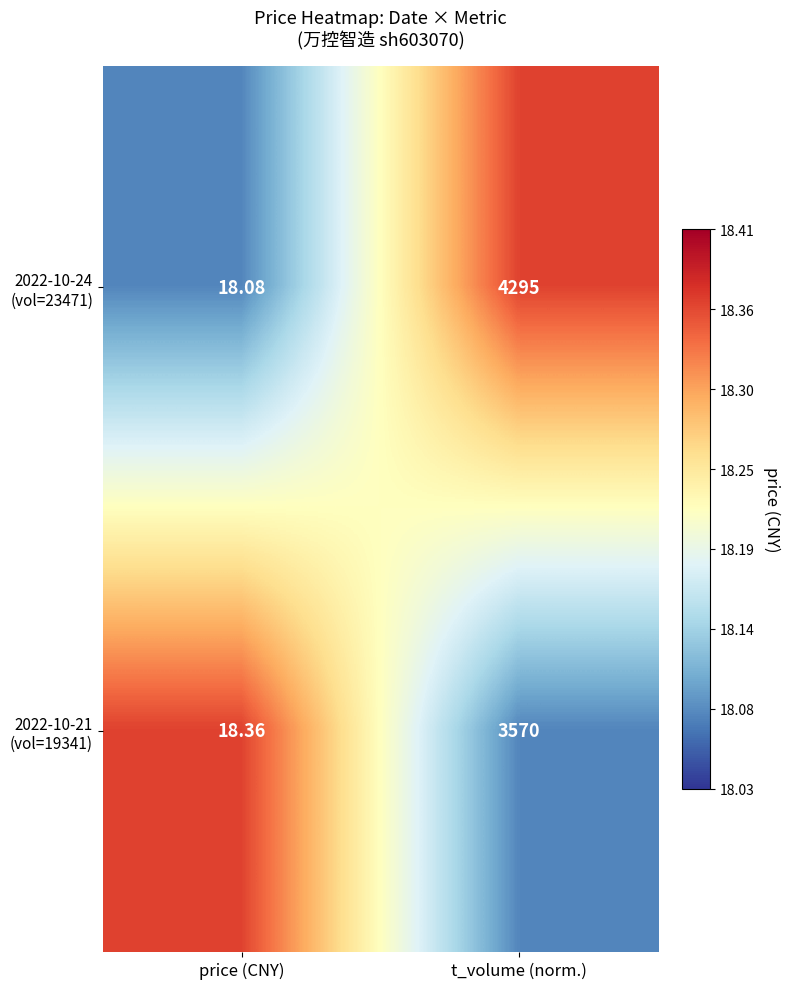

At which category is the sum across all series the highest?

t_volume (norm.)